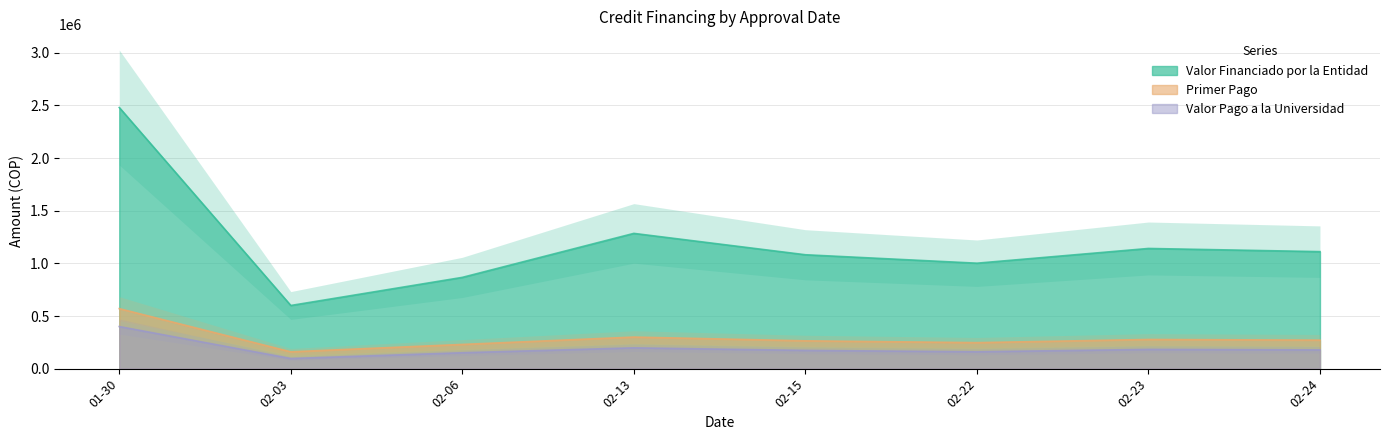

The value of Valor Financiado por la Entidad at 01-30 is 2481000. True or false?

True